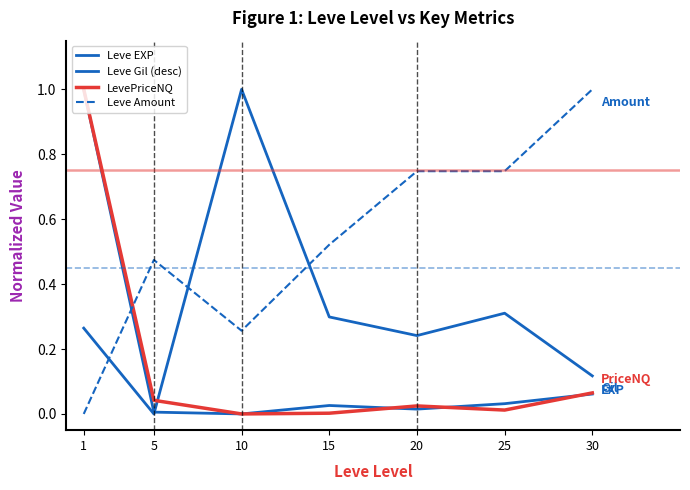

How many interior local valleys does the Leve Gil (desc) series have?

2